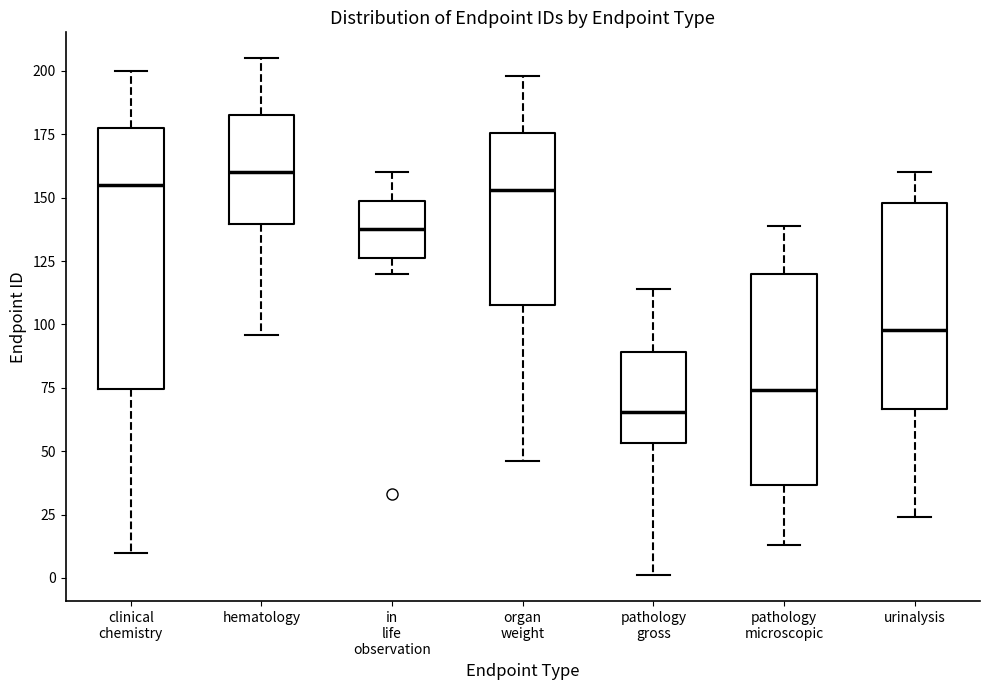

Reading left to right, transcribe this box plot: for each box, give where its median line is, the range the box spans, and where its two whiskers end, as read against the y-axis. The values are not printed on the chart, so give them approximately, as read against the axis.

clinical chemistry: median 155, box 75 to 180, whiskers 10 to 200
hematology: median 160, box 140 to 185, whiskers 95 to 205
in life observation: median 140, box 125 to 150, whiskers 120 to 160
organ weight: median 155, box 110 to 175, whiskers 45 to 200
pathology gross: median 65, box 55 to 90, whiskers 0 to 115
pathology microscopic: median 75, box 35 to 120, whiskers 15 to 140
urinalysis: median 100, box 65 to 150, whiskers 25 to 160